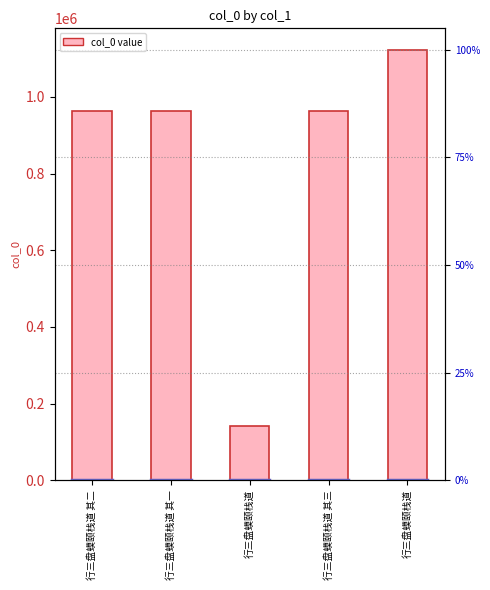

Reading left to right, what are all the values shown in this chart?

行三盘蟆颐栈道 其二=963605	行三盘蟆颐栈道 其一=963606	行三盘蟆颐栈道=142785	行三盘蟆颐栈道 其三=963604	行三盘蟆颐栈道=1122619